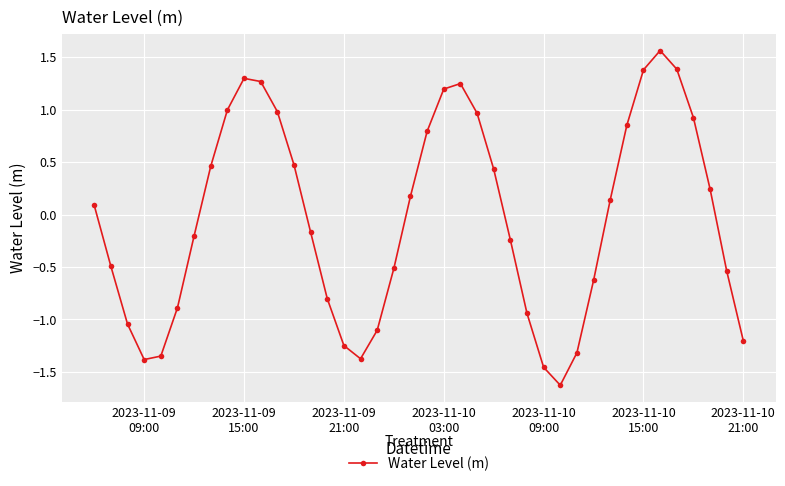

What is the difference between the maximum and second lowest values?

3.0